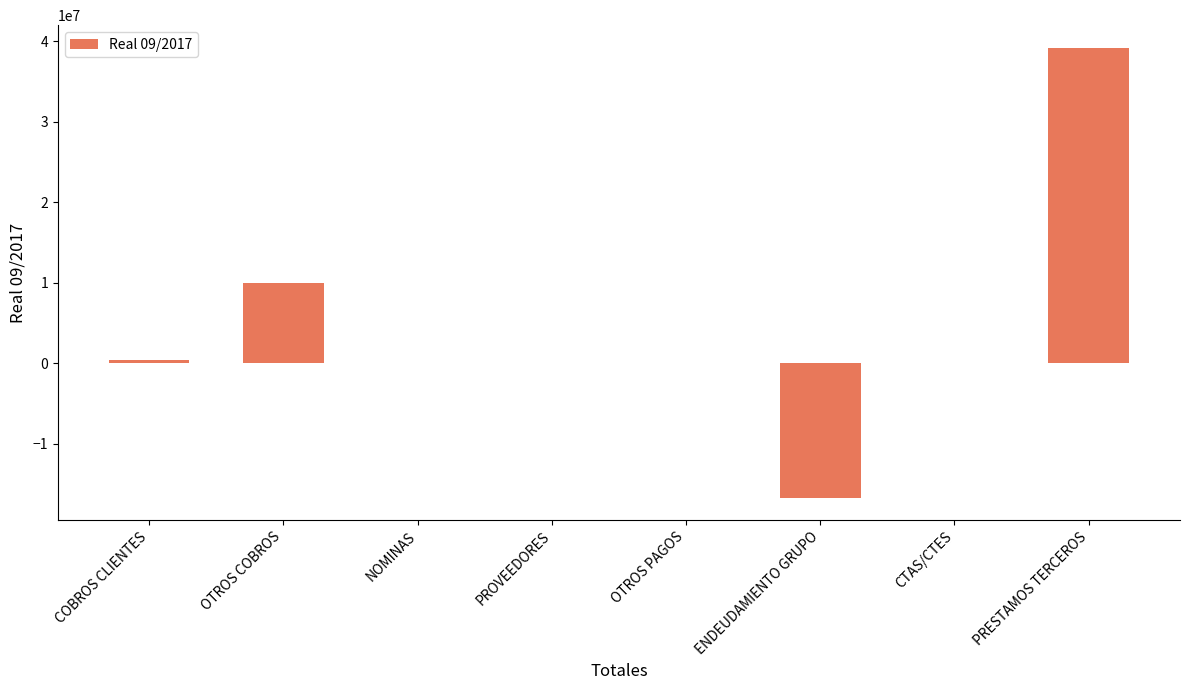

What is the sum of all values?

32975881.9